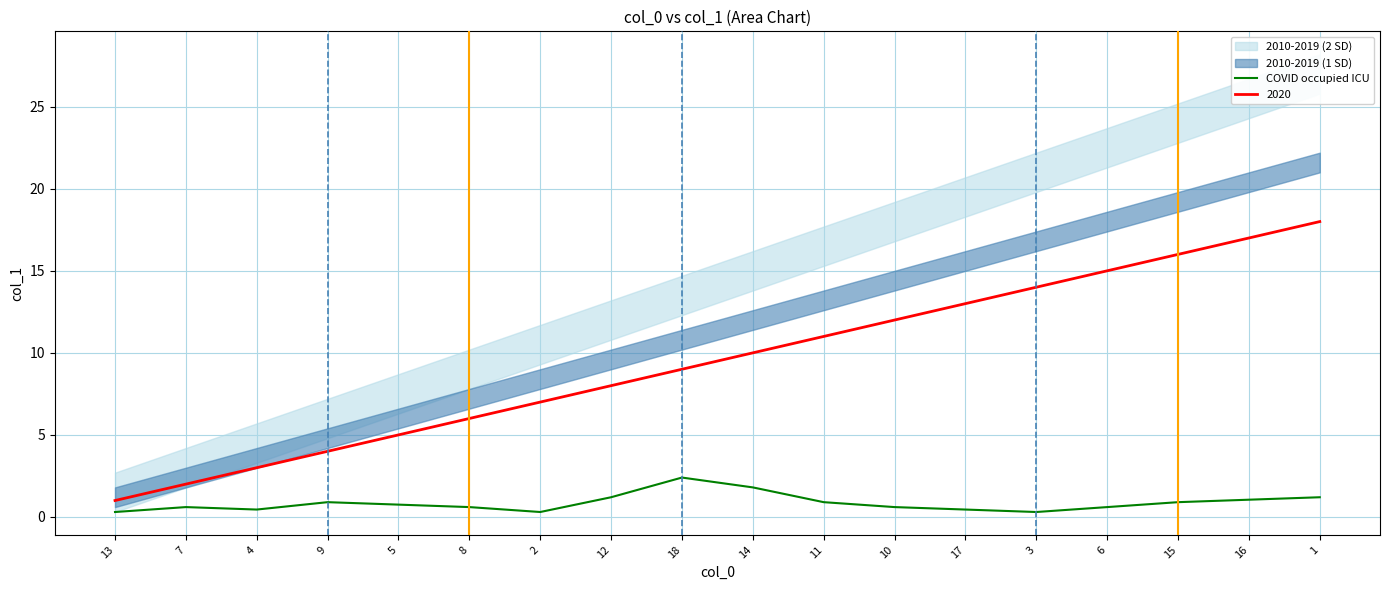

What is the minimum value shown in the chart?

0.3